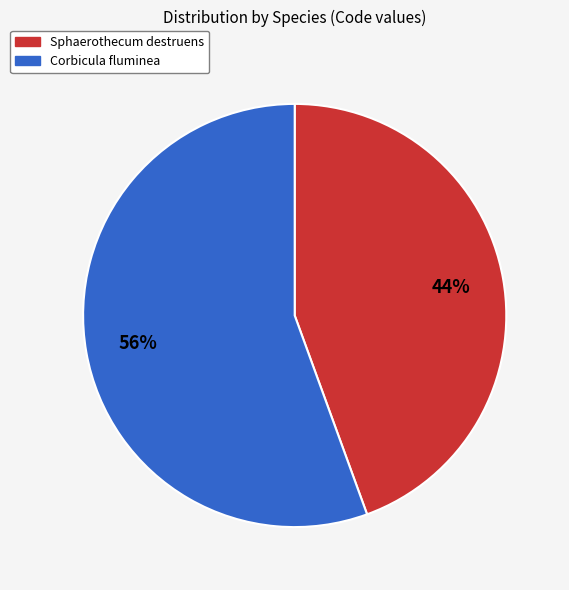

Is there any slice that represents more than half of the pie?

Yes